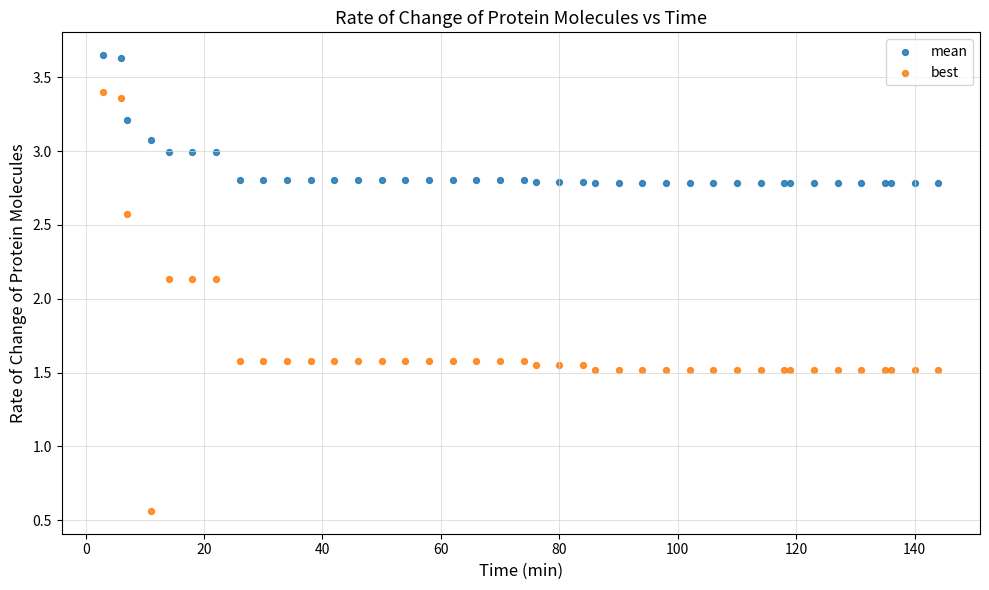

What are all the series names shown in the legend?

mean, best